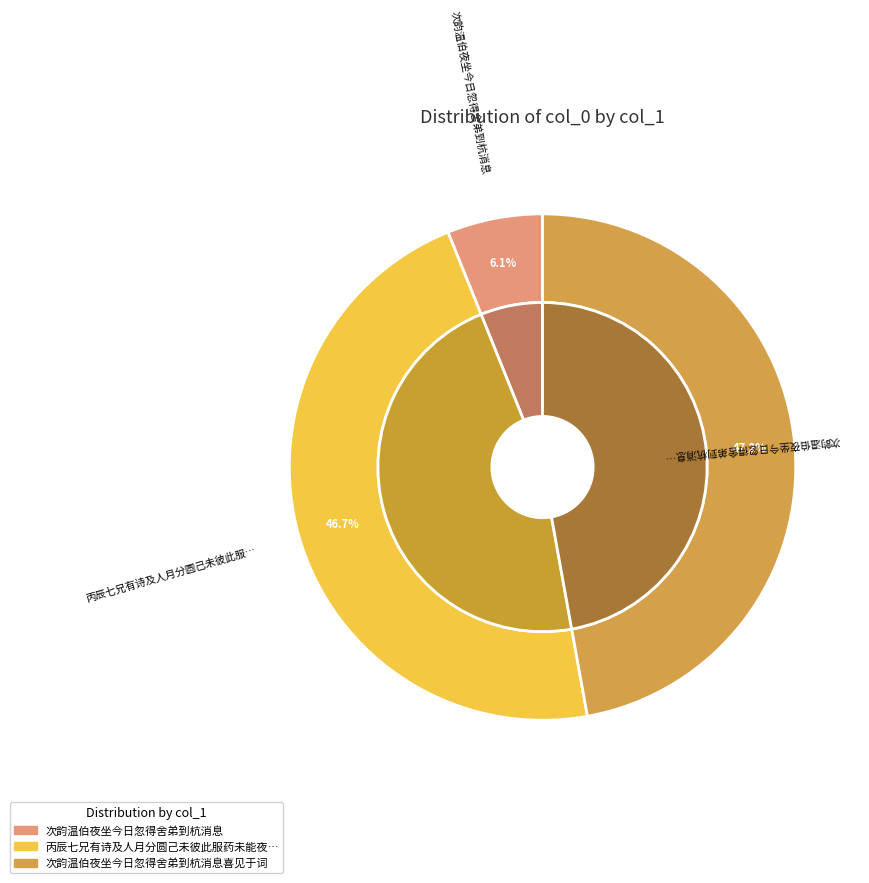

What is the change in value from 丙辰七兄有诗及人月分圆己未彼此服药未能夜坐今次旧韵为重九之约 to 次韵温伯夜坐今日忽得舍弟到杭消息喜见于词?

+8442